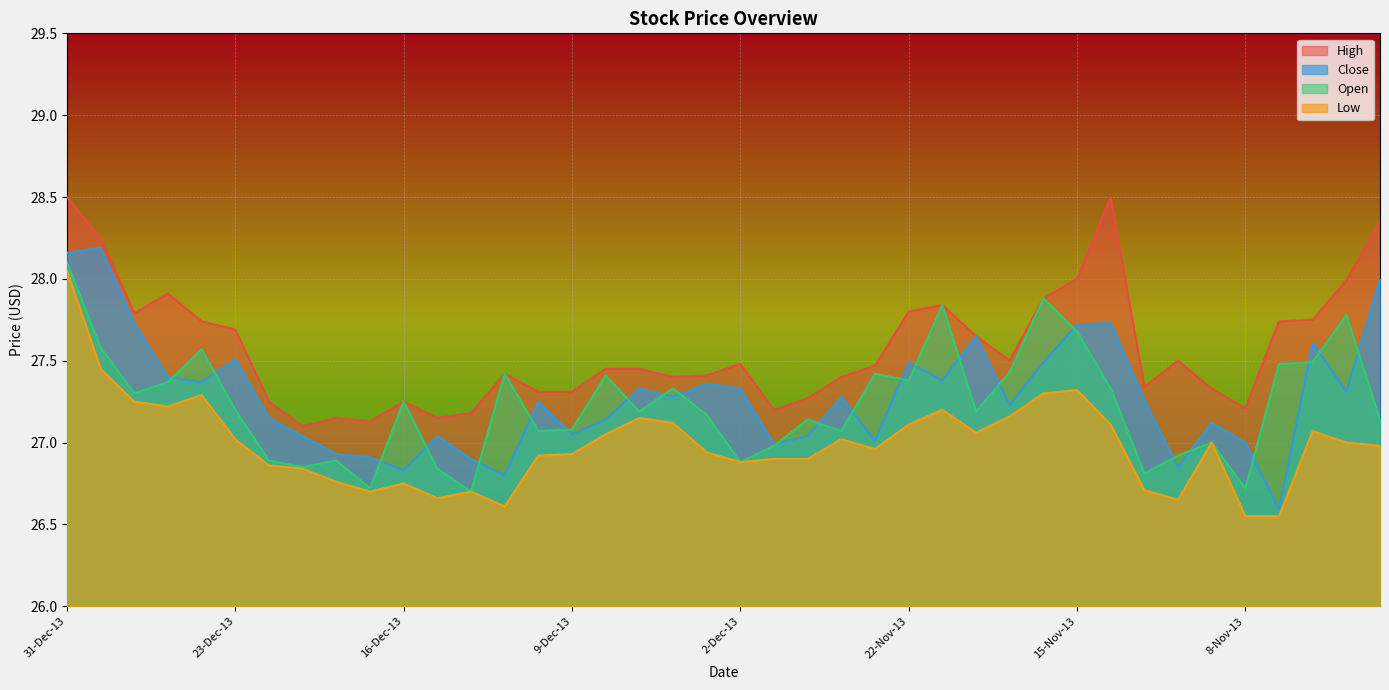

How many lines are shown in the chart?

4